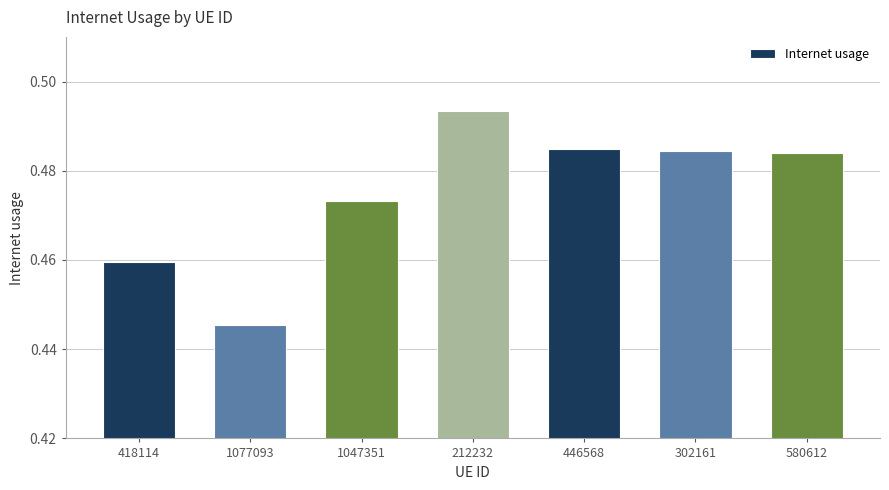

List the labels in order of value, smallest first.

1077093, 418114, 1047351, 580612, 302161, 446568, 212232